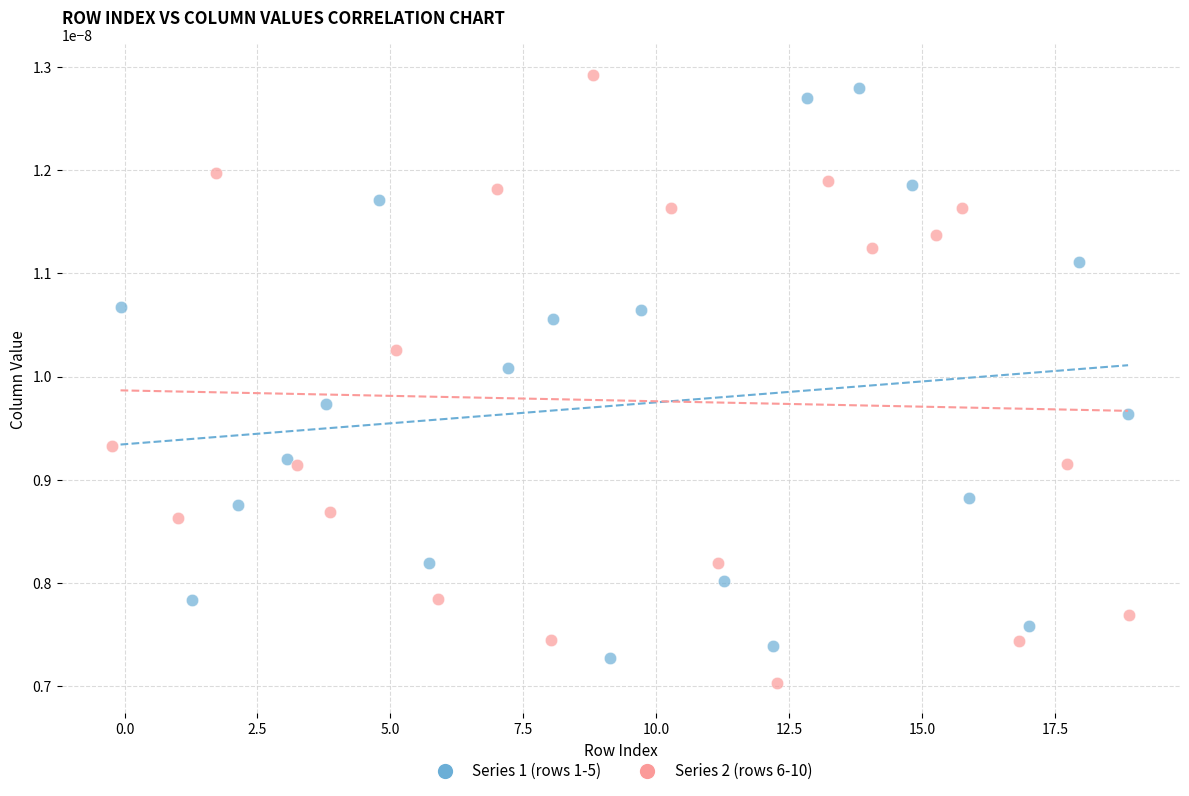

Which series reaches the maximum Y coordinate?

Series 2 (rows 6-10)